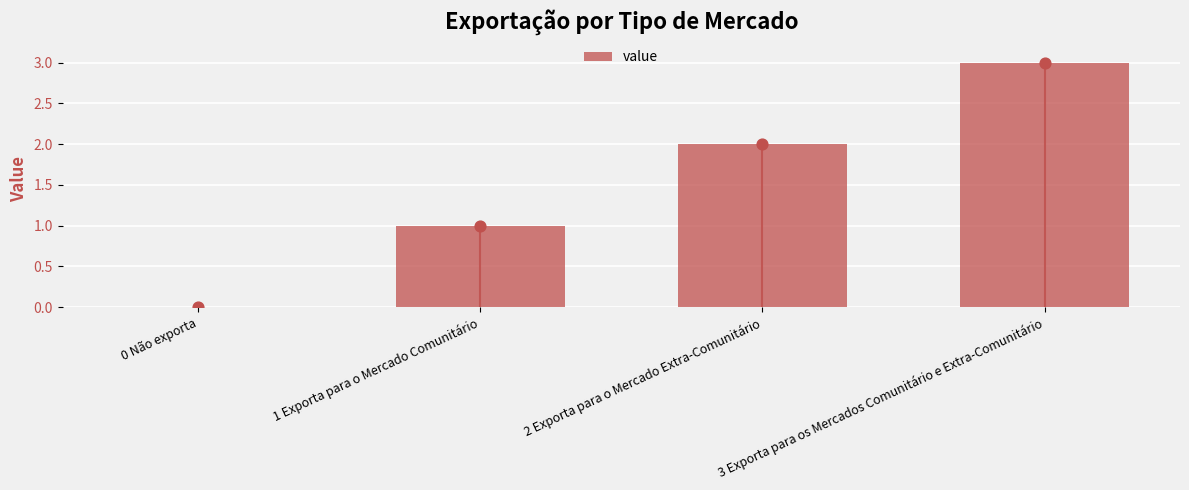

What is the change in value from 2 Exporta para o Mercado Extra-Comunitário to 3 Exporta para os Mercados Comunitário e Extra-Comunitário?

+1